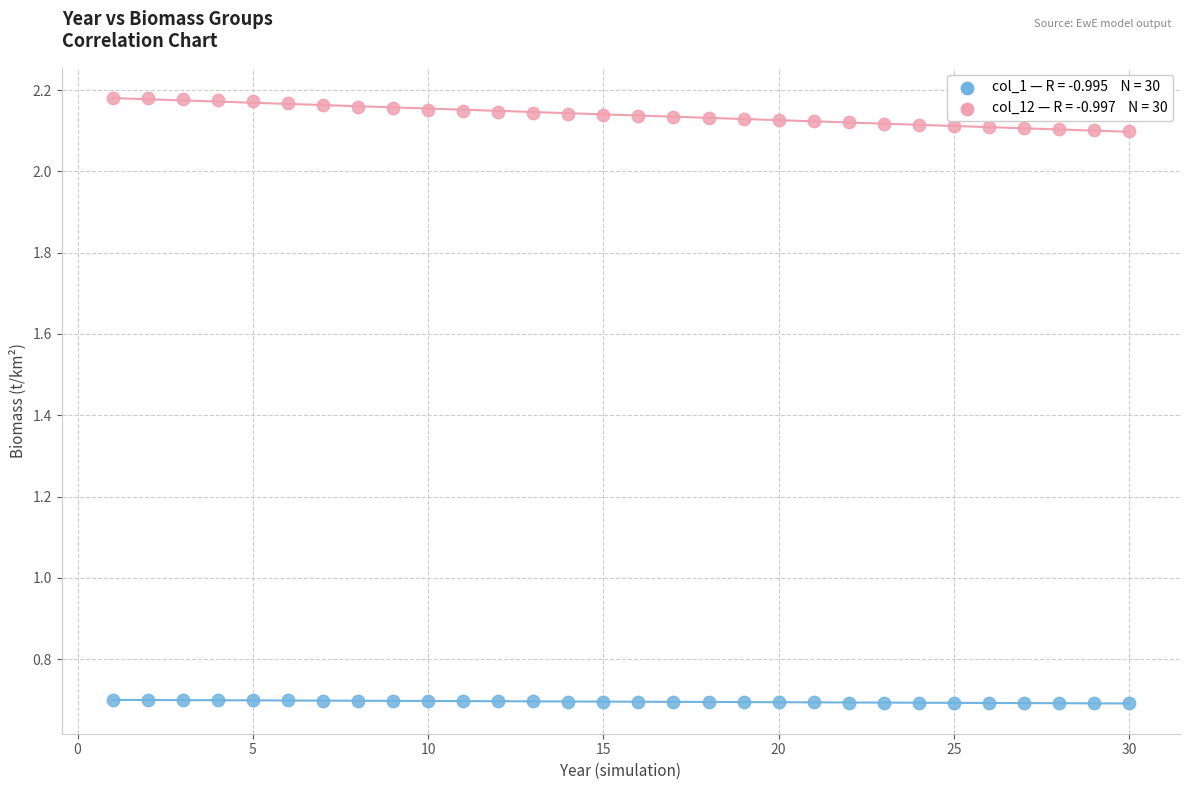

Across all data points, what is the range of X values (max minus min)?

29.0